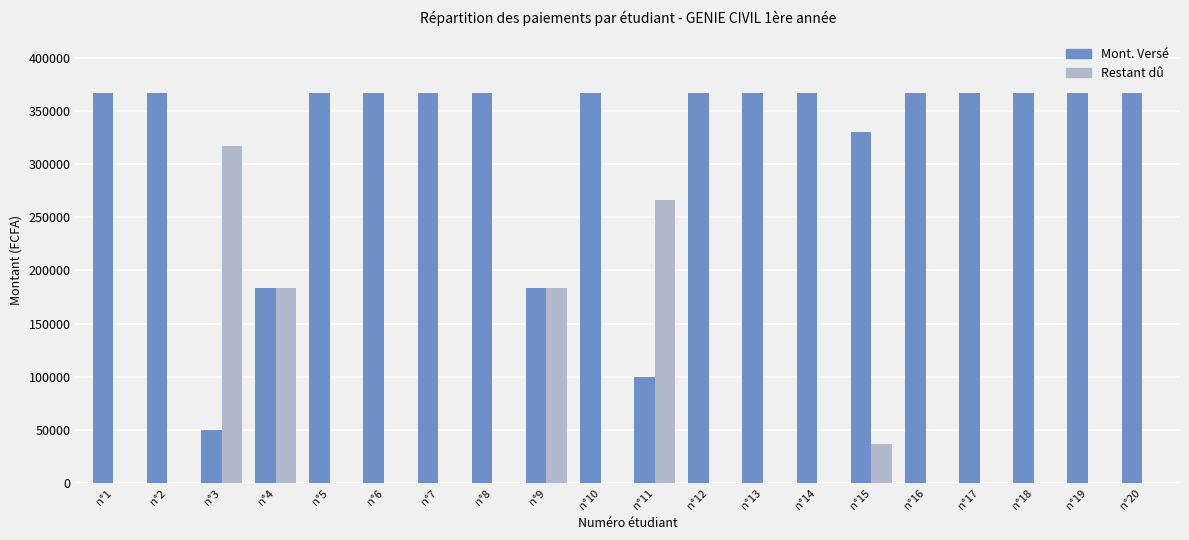

Reading left to right, what are all the values shown in this chart?

Mont. Versé: 366500	366500	50000	183250	366500	366500	366500	366500	183250	366500	100000	366500	366500	366500	330000	366500	366500	366500	366500	366500
Restant dû: 0	0	316500	183250	0	0	0	0	183250	0	266500	0	0	0	36500	0	0	0	0	0